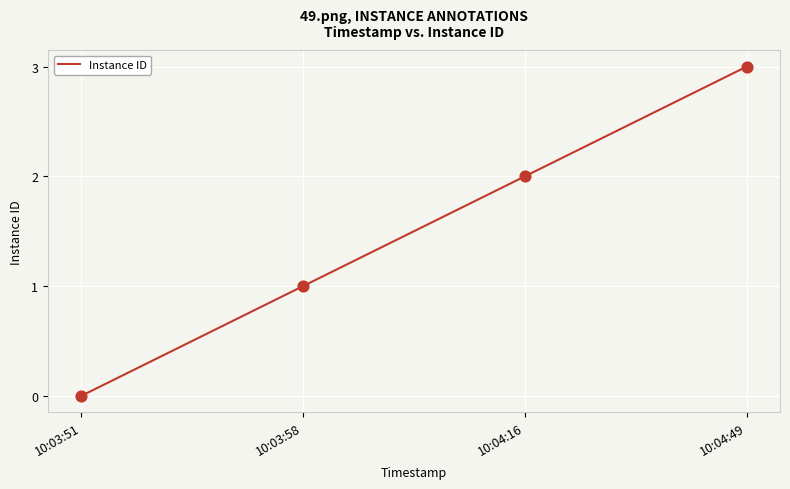

What is the change in value from 10:03:51 to 10:04:49?

+3